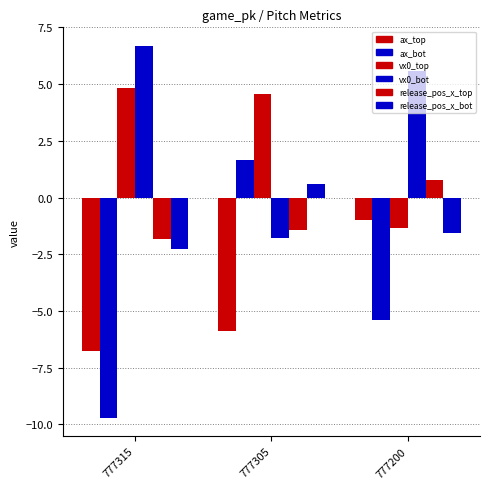

At how many categories does at least one series exceed -3?

3